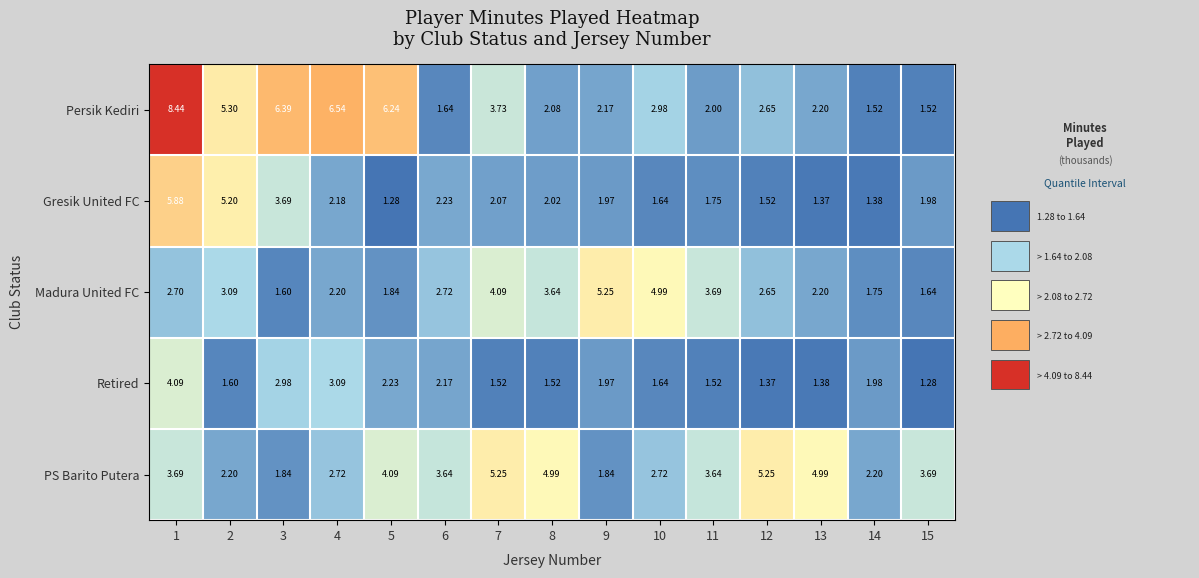

Is the value of Gresik United FC at 10 greater than the value of Retired at 12?

Yes